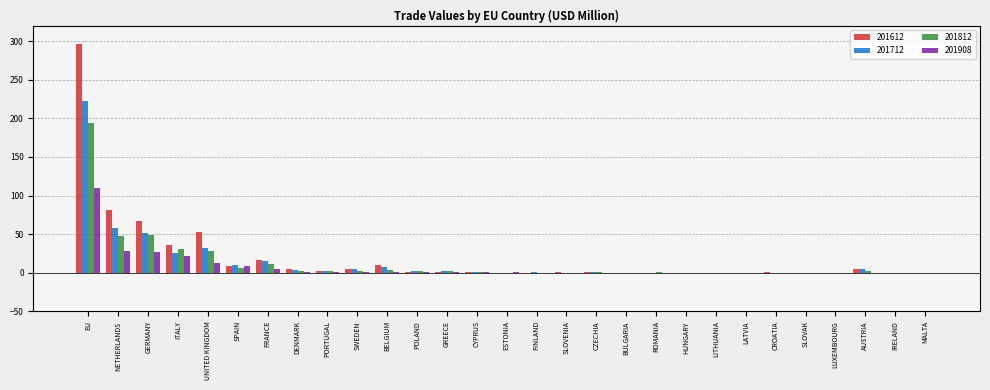

True or false: 201612 has a value of 0.0 at MALTA.

True